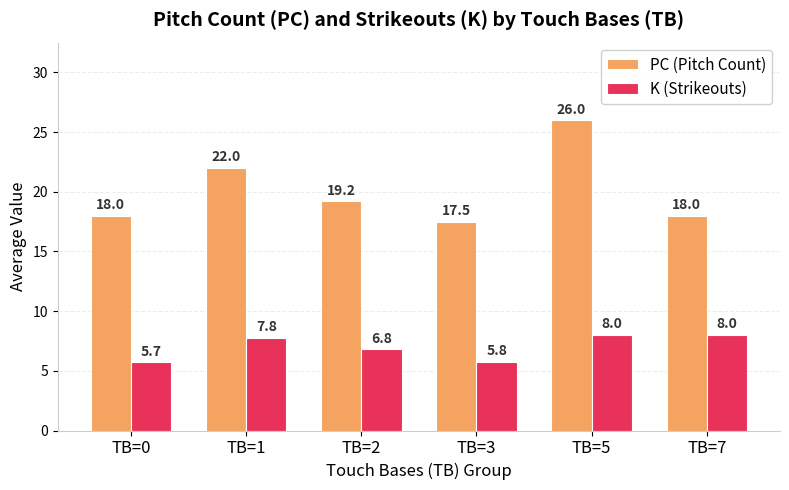

What is the maximum value shown in the chart?

26.0